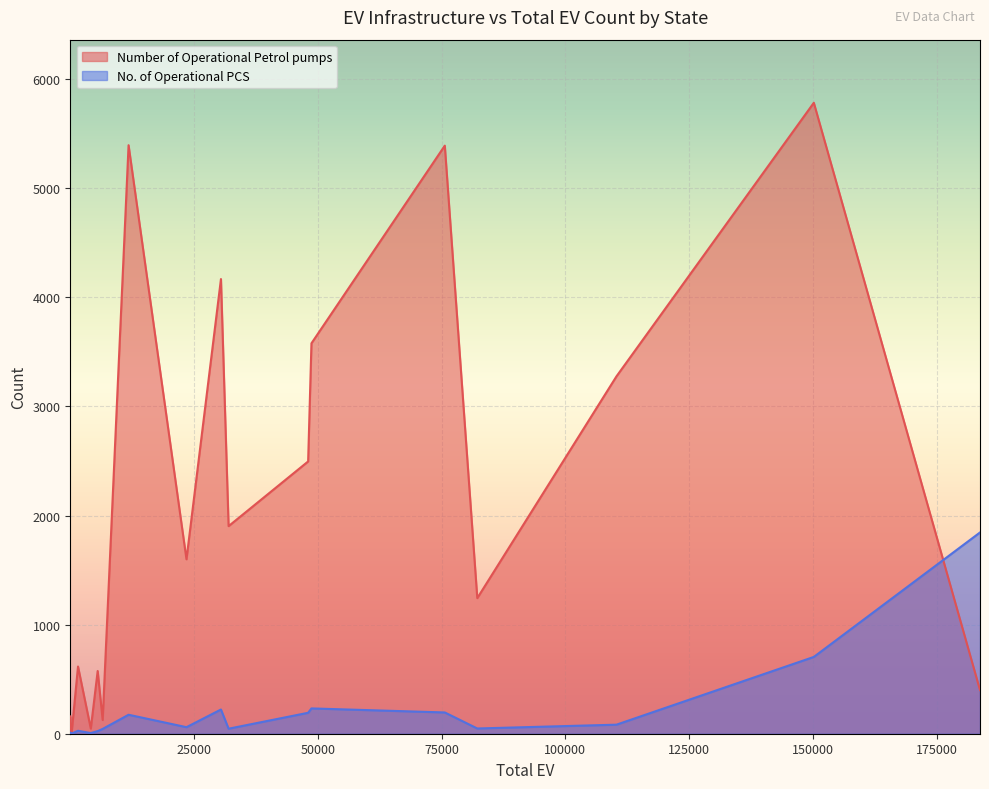

What is the difference between the maximum and minimum values in the No. of Operational PCS series?

1845